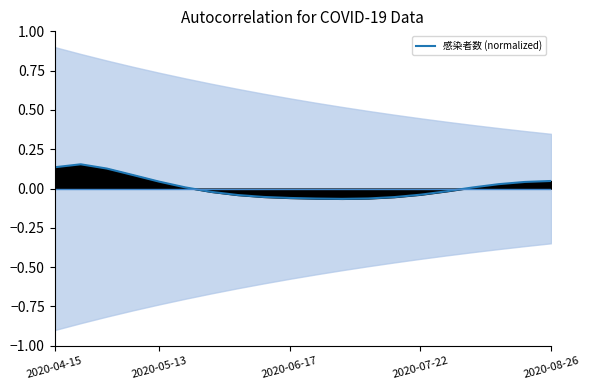

Does the chart display data point markers on the line(s)?

No